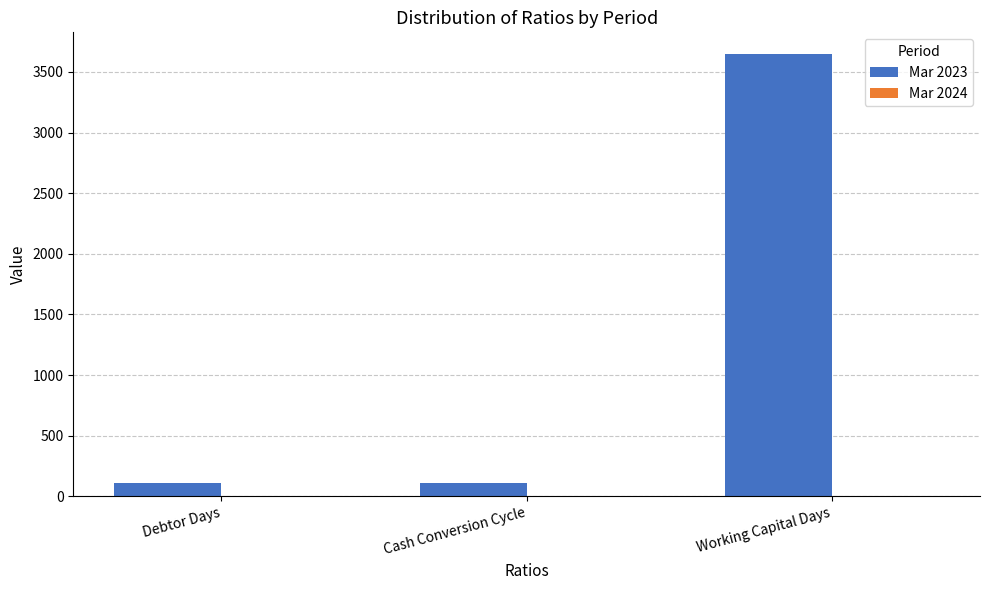

At which label does Mar 2023 reach its peak?

Working Capital Days